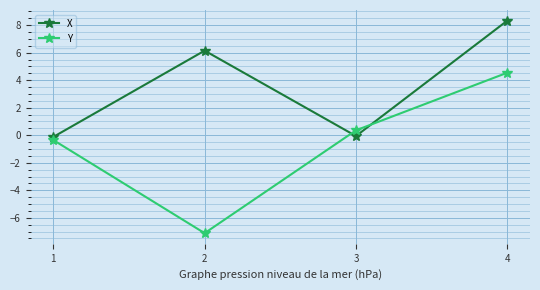

Which series has the largest total across all categories?

X